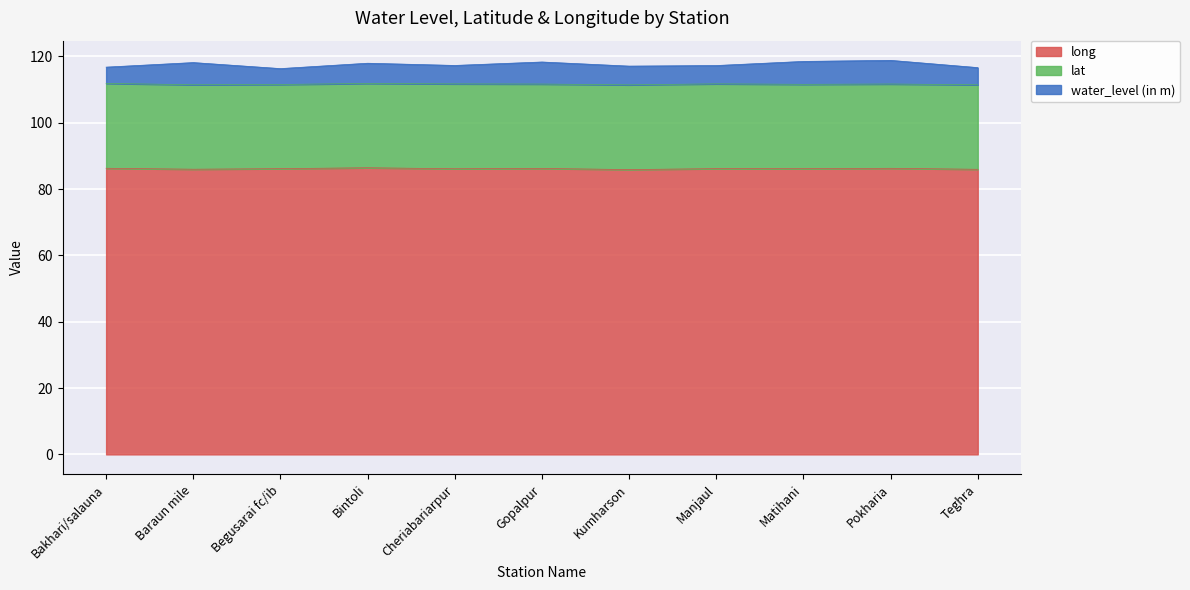

How many lines are shown in the chart?

3